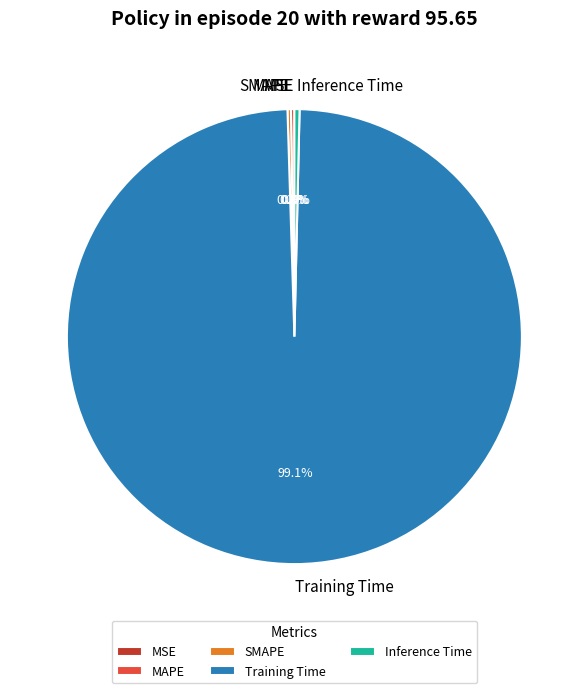

What portion of the pie excludes Inference Time?

99.6%